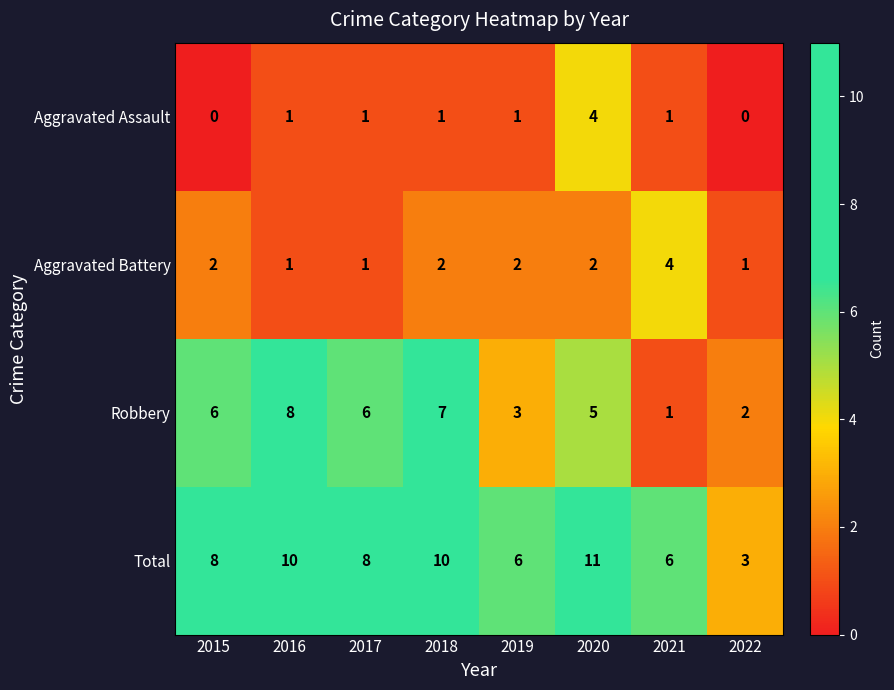

What value does the Total series have at 2021?

6